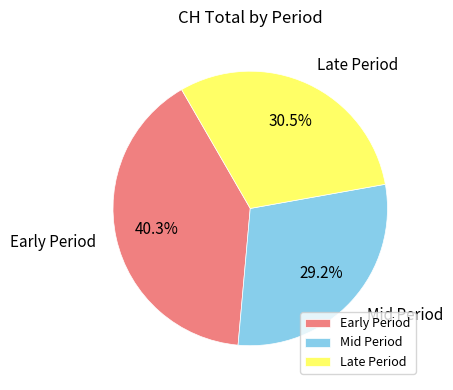

Between Mid Period and Late Period, which is larger?

Late Period